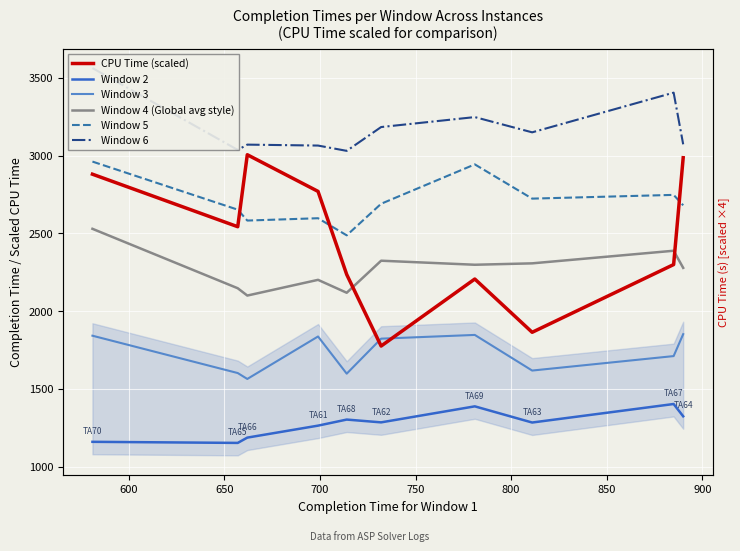

True or false: Window 2 has more than 0 points higher than both neighbors.

True